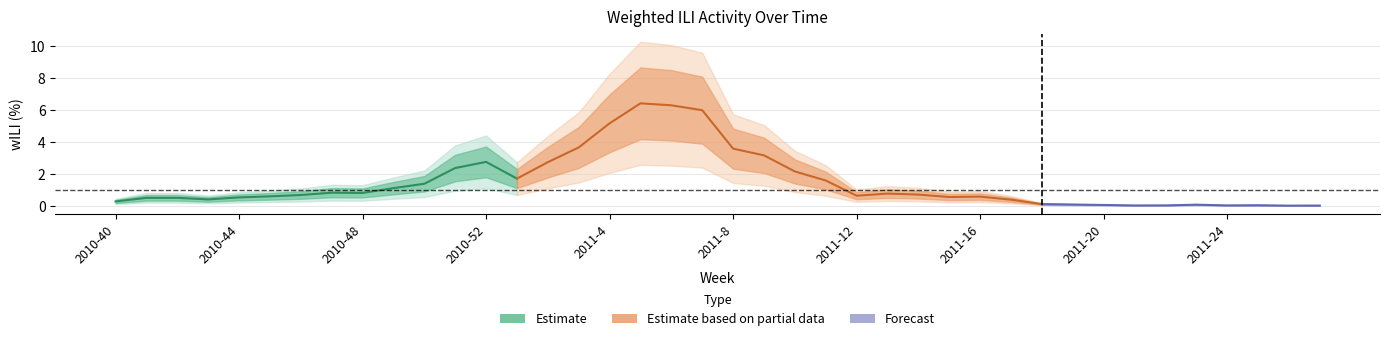

What is the maximum value shown in the chart?

6.4